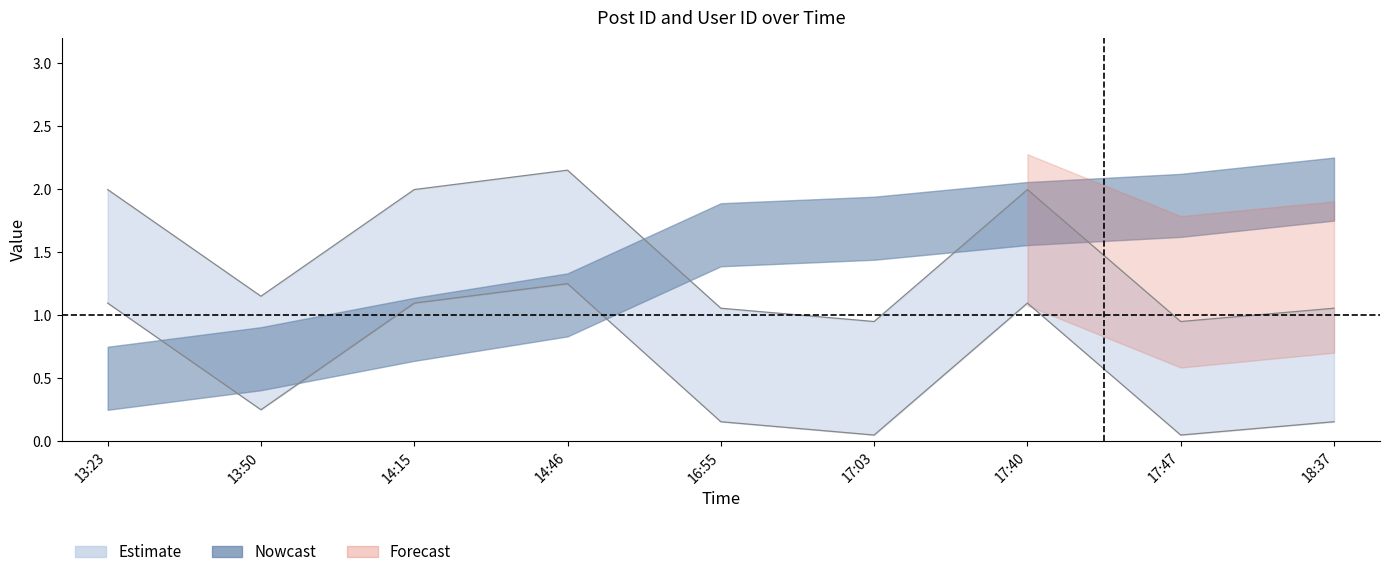

The value at 13:23 is 2.0. True or false?

True